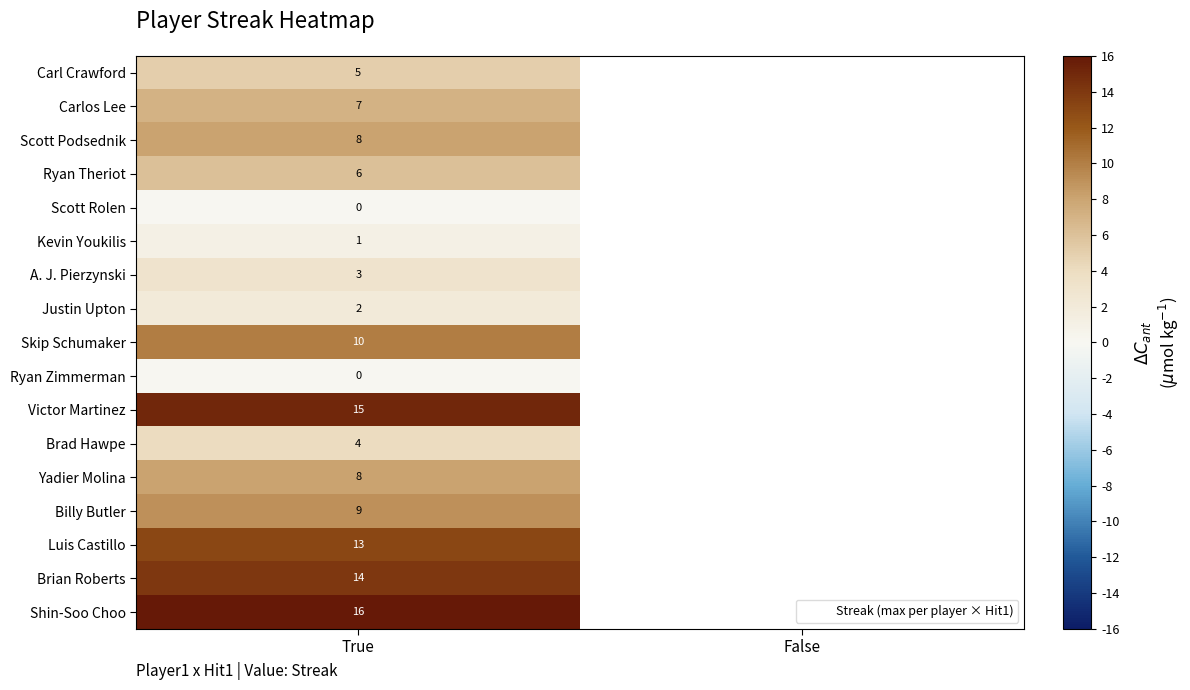

At which label is Skip Schumaker closest to 10?

True